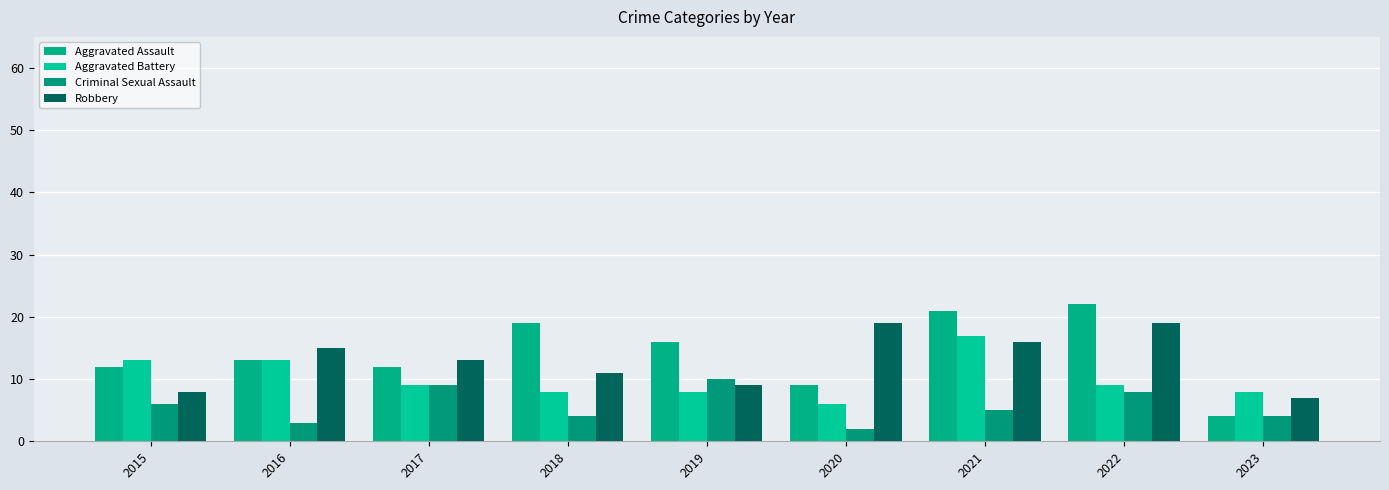

Which series has the widest spread of values?

Aggravated Assault